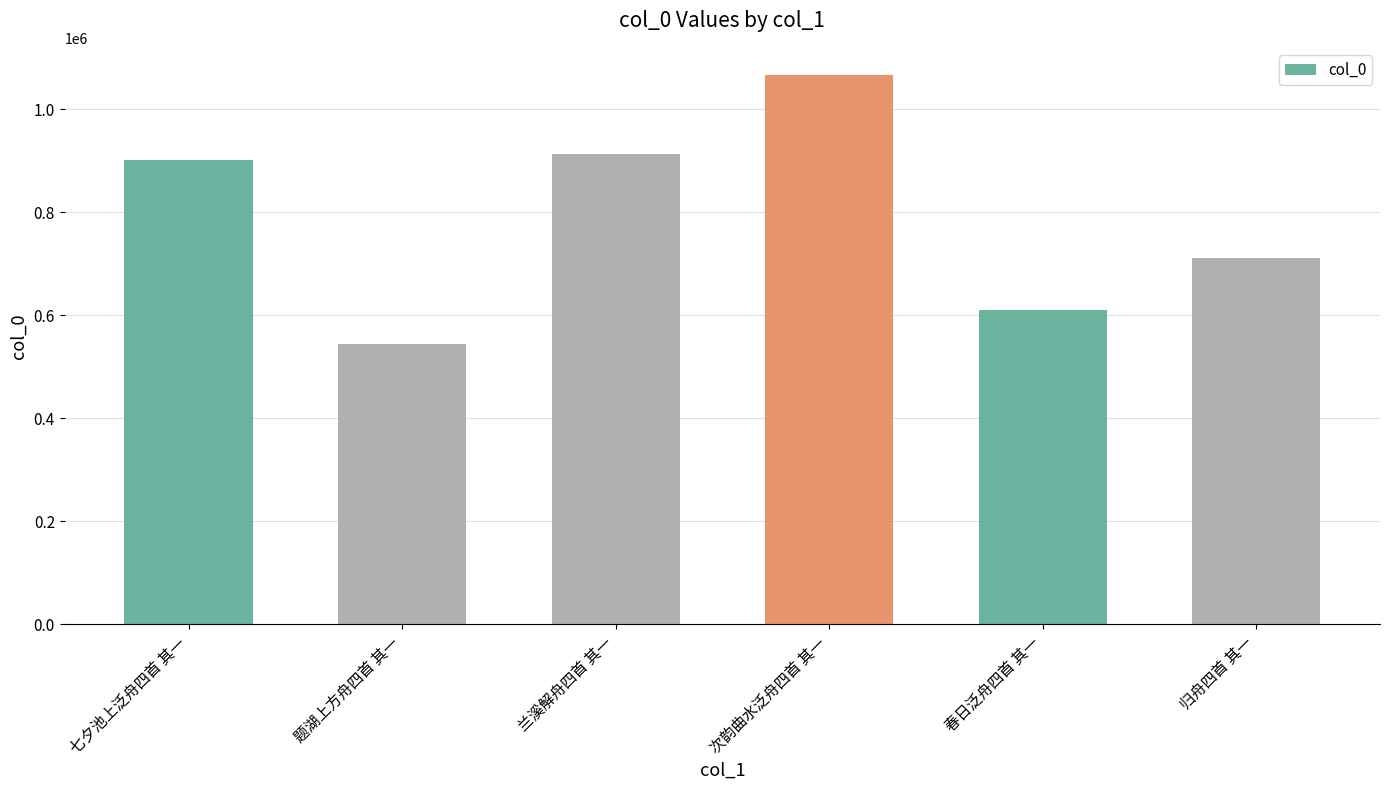

What is the change in value from 题湖上方舟四首 其一 to 次韵曲水泛舟四首 其一?

+521372